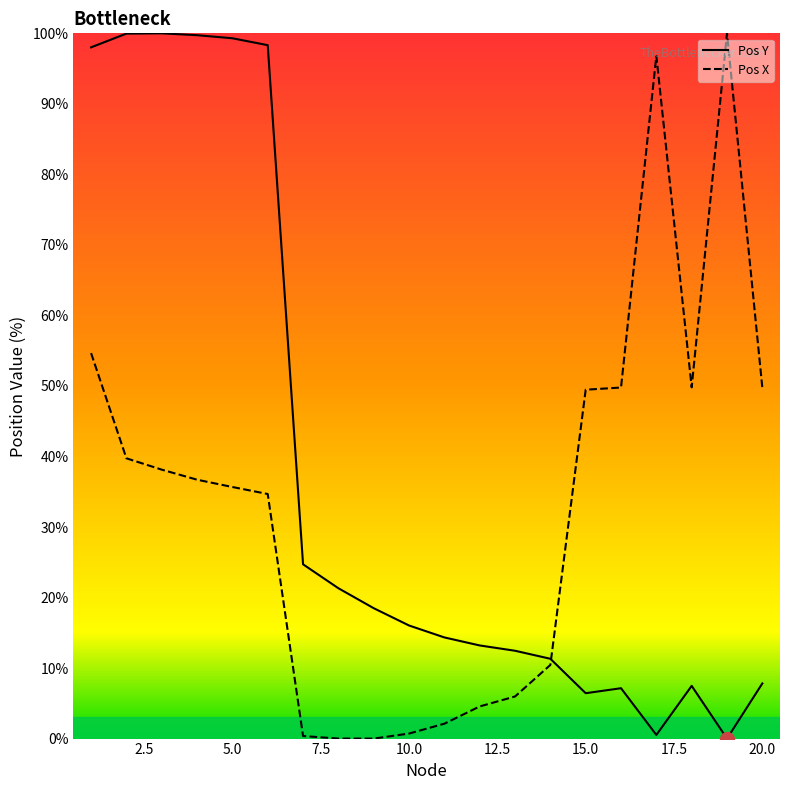

What is the difference between the maximum and minimum values in the Pos X series?

100.0